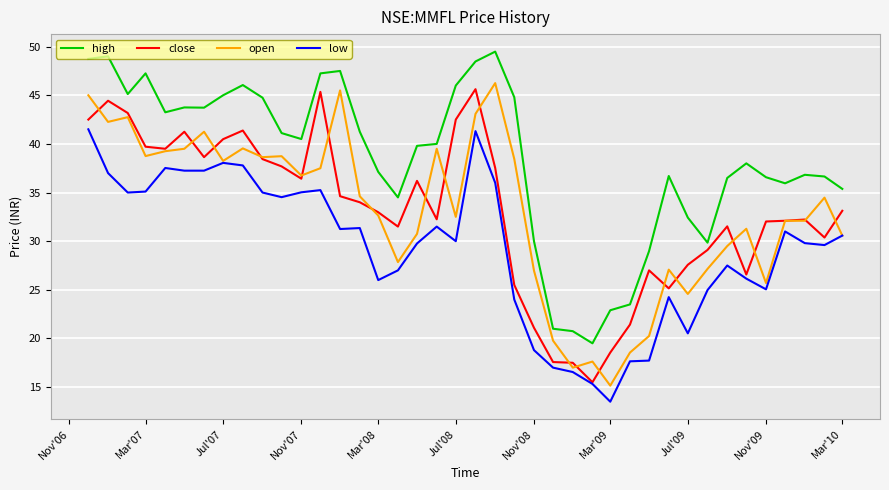

What is the difference between the maximum and second lowest values in the high series?

28.7